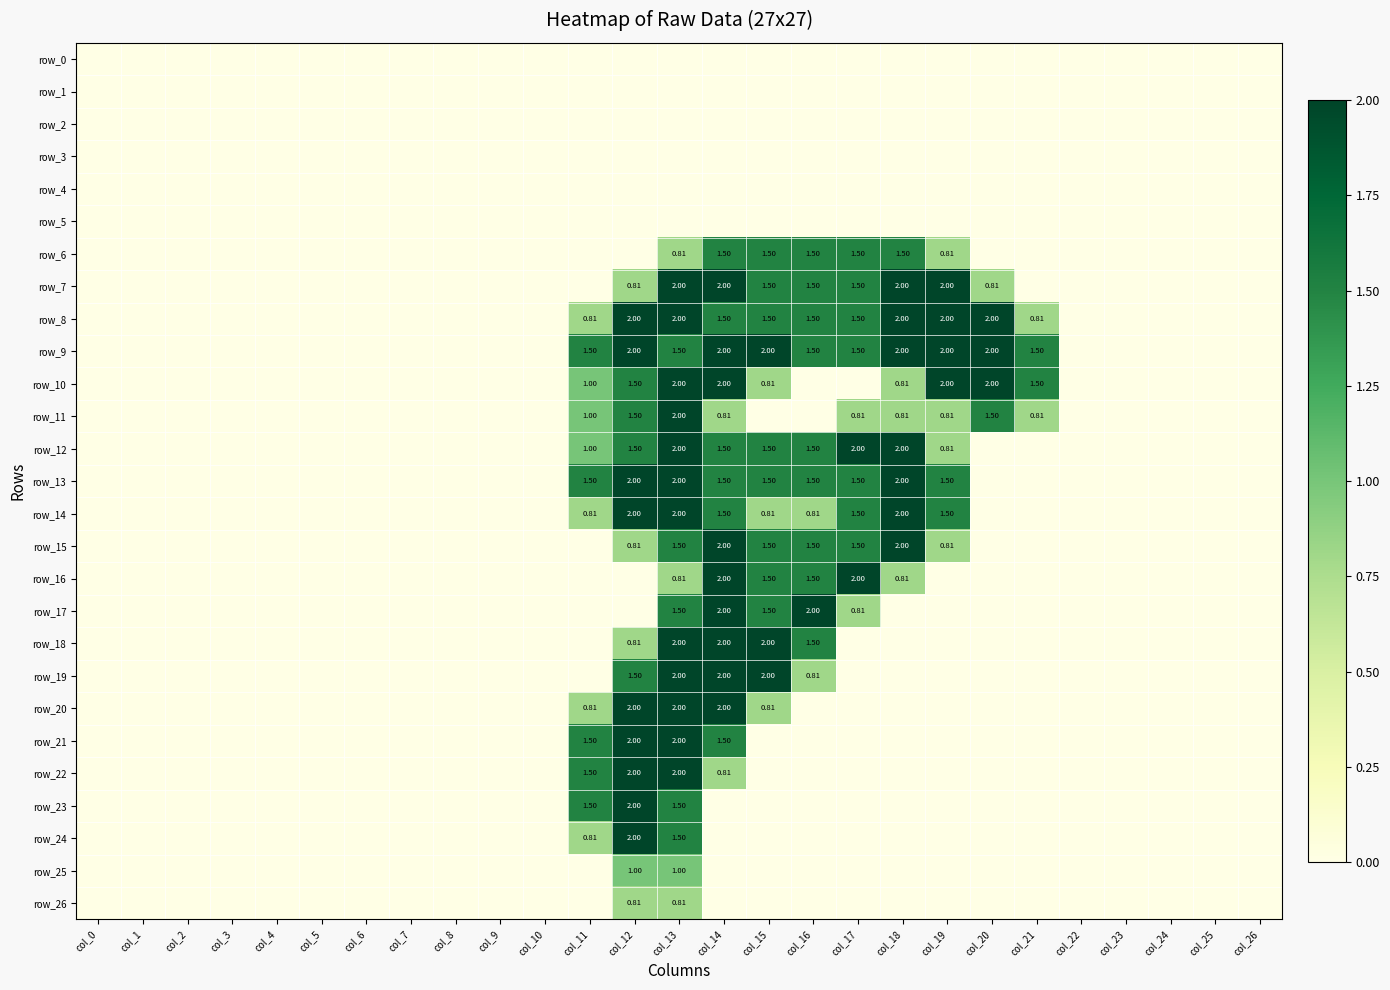

Reading left to right, what are all the values shown in this chart?

row_0: 0.0	0.0	0.0	0.0	0.0	0.0	0.0	0.0	0.0	0.0	0.0	0.0	0.0	0.0	0.0	0.0	0.0	0.0	0.0	0.0	0.0	0.0	0.0	0.0	0.0	0.0	0.0
row_1: 0.0	0.0	0.0	0.0	0.0	0.0	0.0	0.0	0.0	0.0	0.0	0.0	0.0	0.0	0.0	0.0	0.0	0.0	0.0	0.0	0.0	0.0	0.0	0.0	0.0	0.0	0.0
row_2: 0.0	0.0	0.0	0.0	0.0	0.0	0.0	0.0	0.0	0.0	0.0	0.0	0.0	0.0	0.0	0.0	0.0	0.0	0.0	0.0	0.0	0.0	0.0	0.0	0.0	0.0	0.0
row_3: 0.0	0.0	0.0	0.0	0.0	0.0	0.0	0.0	0.0	0.0	0.0	0.0	0.0	0.0	0.0	0.0	0.0	0.0	0.0	0.0	0.0	0.0	0.0	0.0	0.0	0.0	0.0
row_4: 0.0	0.0	0.0	0.0	0.0	0.0	0.0	0.0	0.0	0.0	0.0	0.0	0.0	0.0	0.0	0.0	0.0	0.0	0.0	0.0	0.0	0.0	0.0	0.0	0.0	0.0	0.0
row_5: 0.0	0.0	0.0	0.0	0.0	0.0	0.0	0.0	0.0	0.0	0.0	0.0	0.0	0.0	0.0	0.0	0.0	0.0	0.0	0.0	0.0	0.0	0.0	0.0	0.0	0.0	0.0
row_6: 0.0	0.0	0.0	0.0	0.0	0.0	0.0	0.0	0.0	0.0	0.0	0.0	0.0	0.8	1.5	1.5	1.5	1.5	1.5	0.8	0.0	0.0	0.0	0.0	0.0	0.0	0.0
row_7: 0.0	0.0	0.0	0.0	0.0	0.0	0.0	0.0	0.0	0.0	0.0	0.0	0.8	2.0	2.0	1.5	1.5	1.5	2.0	2.0	0.8	0.0	0.0	0.0	0.0	0.0	0.0
row_8: 0.0	0.0	0.0	0.0	0.0	0.0	0.0	0.0	0.0	0.0	0.0	0.8	2.0	2.0	1.5	1.5	1.5	1.5	2.0	2.0	2.0	0.8	0.0	0.0	0.0	0.0	0.0
row_9: 0.0	0.0	0.0	0.0	0.0	0.0	0.0	0.0	0.0	0.0	0.0	1.5	2.0	1.5	2.0	2.0	1.5	1.5	2.0	2.0	2.0	1.5	0.0	0.0	0.0	0.0	0.0
row_10: 0.0	0.0	0.0	0.0	0.0	0.0	0.0	0.0	0.0	0.0	0.0	1.0	1.5	2.0	2.0	0.8	0.0	0.0	0.8	2.0	2.0	1.5	0.0	0.0	0.0	0.0	0.0
row_11: 0.0	0.0	0.0	0.0	0.0	0.0	0.0	0.0	0.0	0.0	0.0	1.0	1.5	2.0	0.8	0.0	0.0	0.8	0.8	0.8	1.5	0.8	0.0	0.0	0.0	0.0	0.0
row_12: 0.0	0.0	0.0	0.0	0.0	0.0	0.0	0.0	0.0	0.0	0.0	1.0	1.5	2.0	1.5	1.5	1.5	2.0	2.0	0.8	0.0	0.0	0.0	0.0	0.0	0.0	0.0
row_13: 0.0	0.0	0.0	0.0	0.0	0.0	0.0	0.0	0.0	0.0	0.0	1.5	2.0	2.0	1.5	1.5	1.5	1.5	2.0	1.5	0.0	0.0	0.0	0.0	0.0	0.0	0.0
row_14: 0.0	0.0	0.0	0.0	0.0	0.0	0.0	0.0	0.0	0.0	0.0	0.8	2.0	2.0	1.5	0.8	0.8	1.5	2.0	1.5	0.0	0.0	0.0	0.0	0.0	0.0	0.0
row_15: 0.0	0.0	0.0	0.0	0.0	0.0	0.0	0.0	0.0	0.0	0.0	0.0	0.8	1.5	2.0	1.5	1.5	1.5	2.0	0.8	0.0	0.0	0.0	0.0	0.0	0.0	0.0
row_16: 0.0	0.0	0.0	0.0	0.0	0.0	0.0	0.0	0.0	0.0	0.0	0.0	0.0	0.8	2.0	1.5	1.5	2.0	0.8	0.0	0.0	0.0	0.0	0.0	0.0	0.0	0.0
row_17: 0.0	0.0	0.0	0.0	0.0	0.0	0.0	0.0	0.0	0.0	0.0	0.0	0.0	1.5	2.0	1.5	2.0	0.8	0.0	0.0	0.0	0.0	0.0	0.0	0.0	0.0	0.0
row_18: 0.0	0.0	0.0	0.0	0.0	0.0	0.0	0.0	0.0	0.0	0.0	0.0	0.8	2.0	2.0	2.0	1.5	0.0	0.0	0.0	0.0	0.0	0.0	0.0	0.0	0.0	0.0
row_19: 0.0	0.0	0.0	0.0	0.0	0.0	0.0	0.0	0.0	0.0	0.0	0.0	1.5	2.0	2.0	2.0	0.8	0.0	0.0	0.0	0.0	0.0	0.0	0.0	0.0	0.0	0.0
row_20: 0.0	0.0	0.0	0.0	0.0	0.0	0.0	0.0	0.0	0.0	0.0	0.8	2.0	2.0	2.0	0.8	0.0	0.0	0.0	0.0	0.0	0.0	0.0	0.0	0.0	0.0	0.0
row_21: 0.0	0.0	0.0	0.0	0.0	0.0	0.0	0.0	0.0	0.0	0.0	1.5	2.0	2.0	1.5	0.0	0.0	0.0	0.0	0.0	0.0	0.0	0.0	0.0	0.0	0.0	0.0
row_22: 0.0	0.0	0.0	0.0	0.0	0.0	0.0	0.0	0.0	0.0	0.0	1.5	2.0	2.0	0.8	0.0	0.0	0.0	0.0	0.0	0.0	0.0	0.0	0.0	0.0	0.0	0.0
row_23: 0.0	0.0	0.0	0.0	0.0	0.0	0.0	0.0	0.0	0.0	0.0	1.5	2.0	1.5	0.0	0.0	0.0	0.0	0.0	0.0	0.0	0.0	0.0	0.0	0.0	0.0	0.0
row_24: 0.0	0.0	0.0	0.0	0.0	0.0	0.0	0.0	0.0	0.0	0.0	0.8	2.0	1.5	0.0	0.0	0.0	0.0	0.0	0.0	0.0	0.0	0.0	0.0	0.0	0.0	0.0
row_25: 0.0	0.0	0.0	0.0	0.0	0.0	0.0	0.0	0.0	0.0	0.0	0.0	1.0	1.0	0.0	0.0	0.0	0.0	0.0	0.0	0.0	0.0	0.0	0.0	0.0	0.0	0.0
row_26: 0.0	0.0	0.0	0.0	0.0	0.0	0.0	0.0	0.0	0.0	0.0	0.0	0.8	0.8	0.0	0.0	0.0	0.0	0.0	0.0	0.0	0.0	0.0	0.0	0.0	0.0	0.0